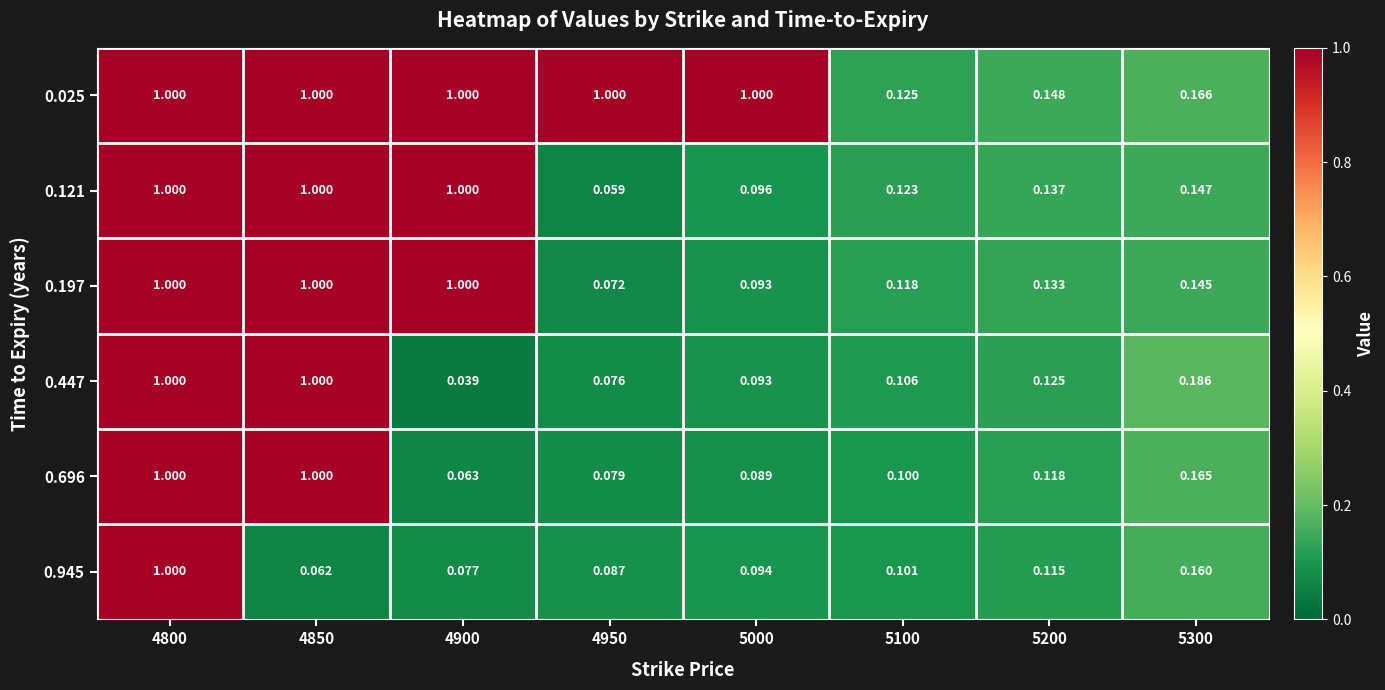

Is the value of 0.945 at 4800 greater than the value of 0.197 at 5000?

Yes